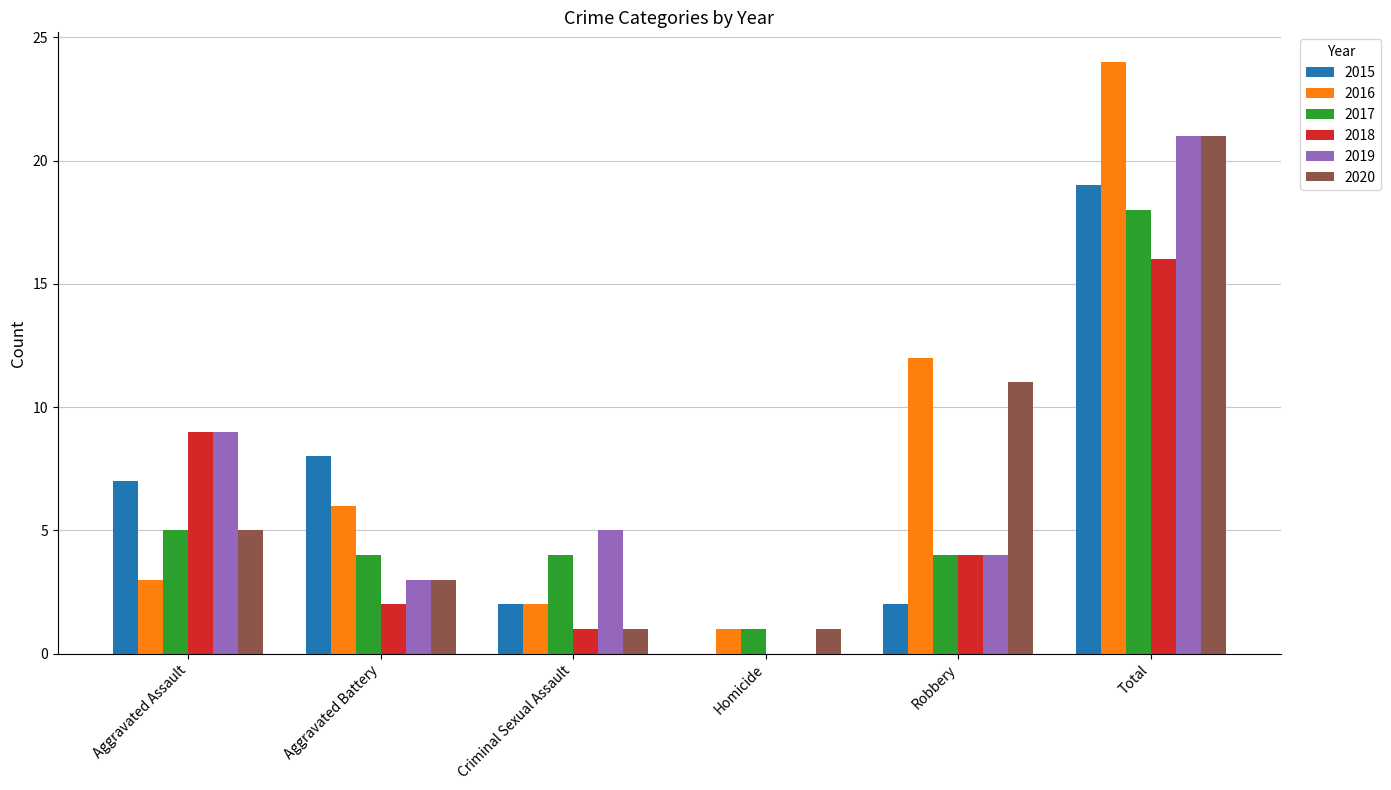

At which label does 2019 first exceed 5?

Aggravated Assault